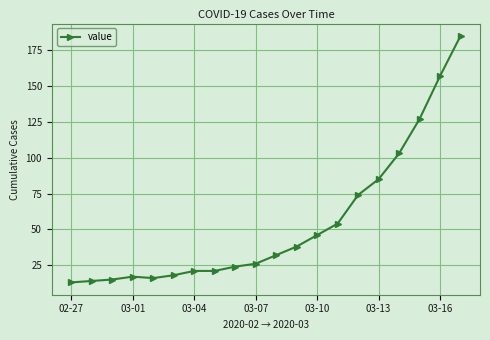

True or false: there are more than 2 points higher than both neighbors.

False